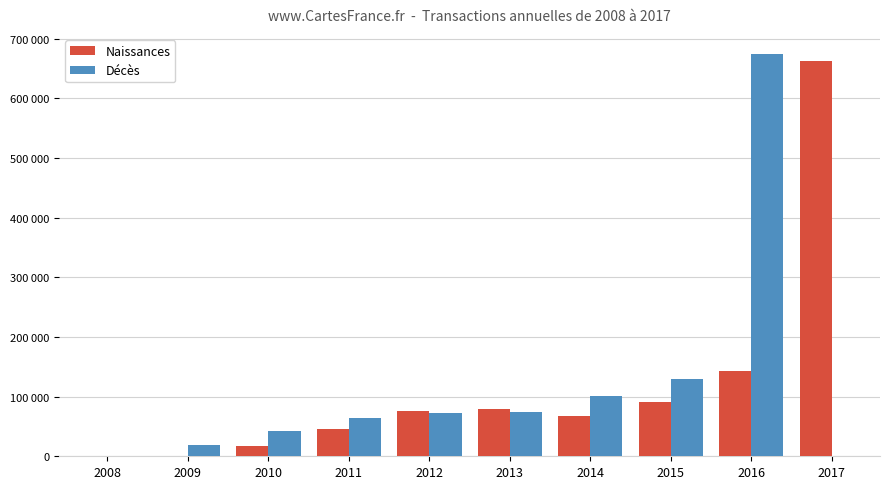

What is the difference between the maximum and minimum values in the Naissances series?

662423